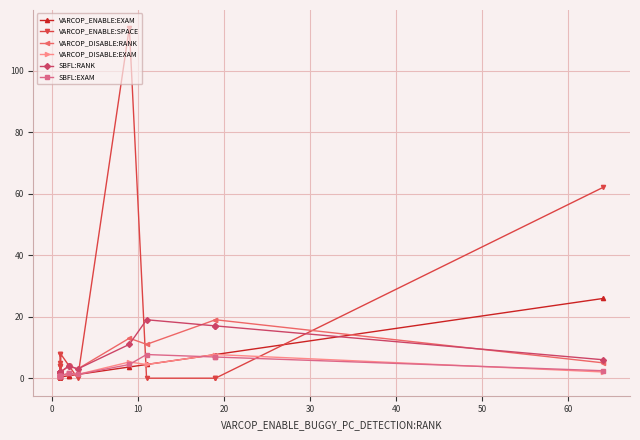

How many data points does each series have?

16